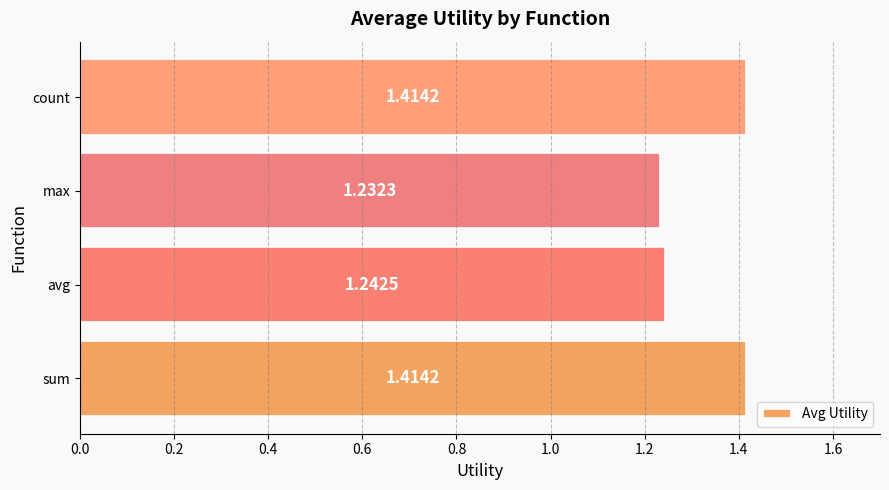

Which label corresponds to the smallest value in the chart?

max